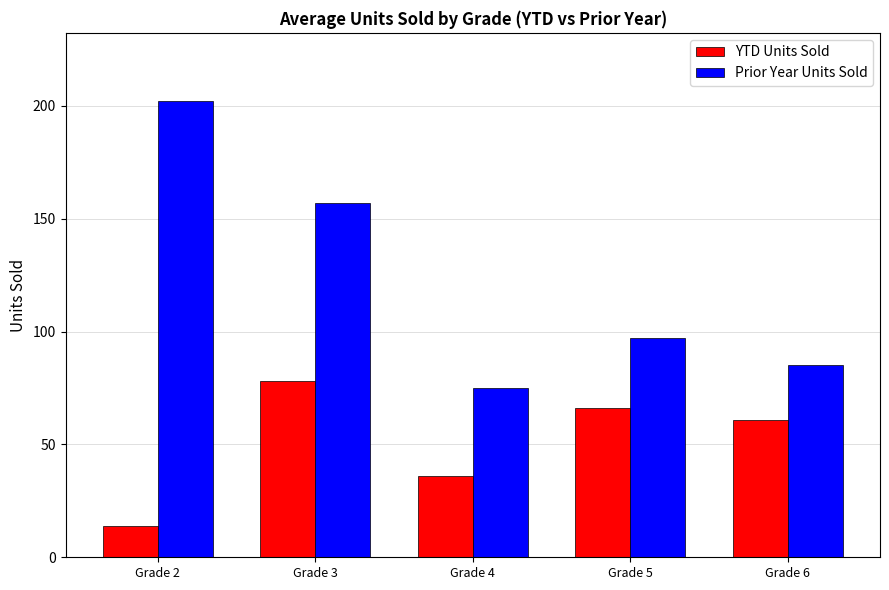

What is the value of the YTD Units Sold bar at the 1st from the left?

14